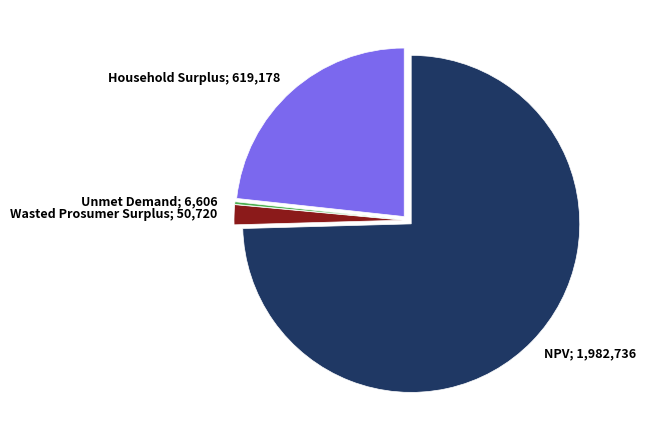

The NPV slice represents 75% of the pie. True or false?

True